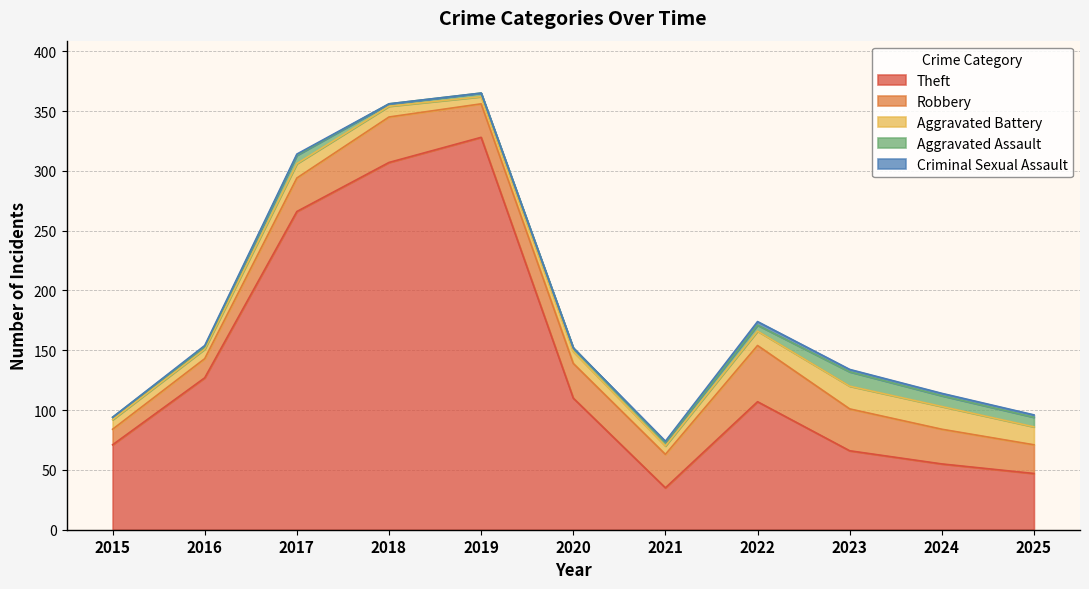

Which has a higher value, 2017 or 2015?

2017